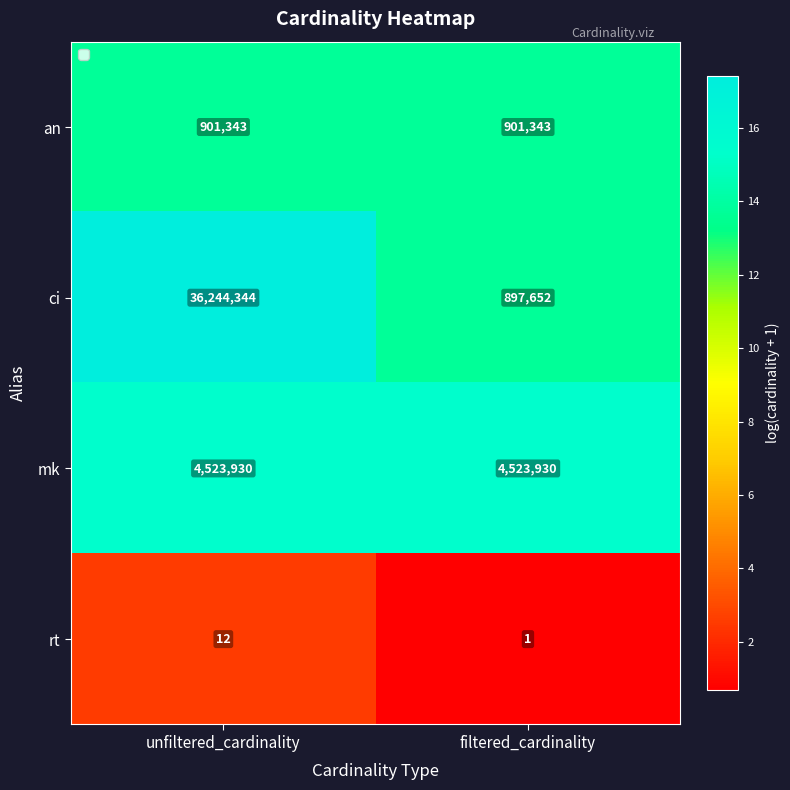

Which series has the largest total across all categories?

ci